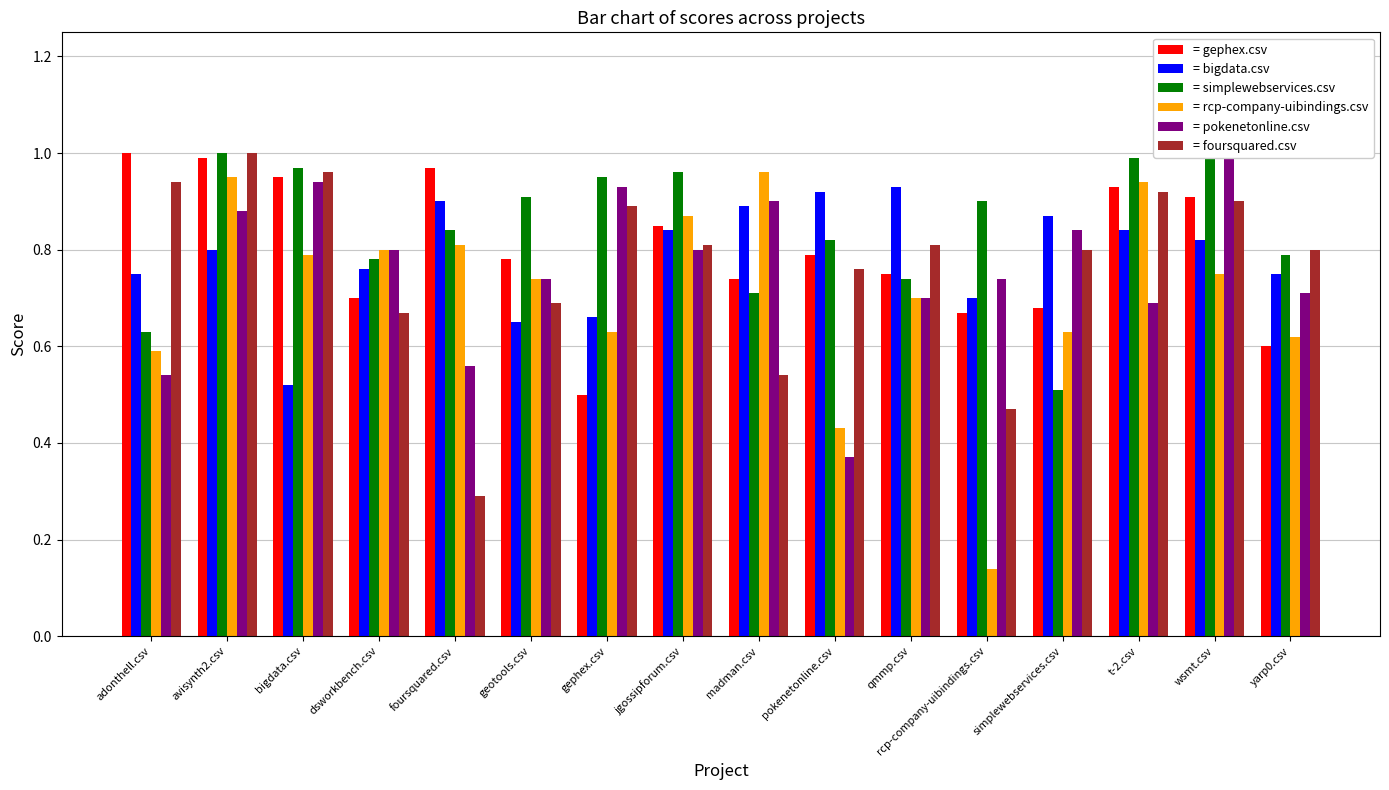

What position from the left is simplewebservices.csv?

13